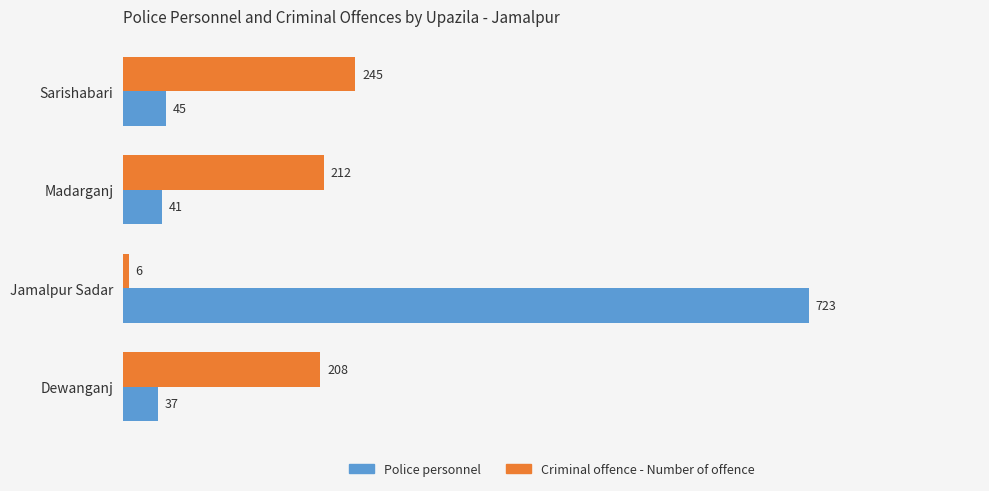

The value of Criminal offence - Number of offence at Madarganj is 74. True or false?

False